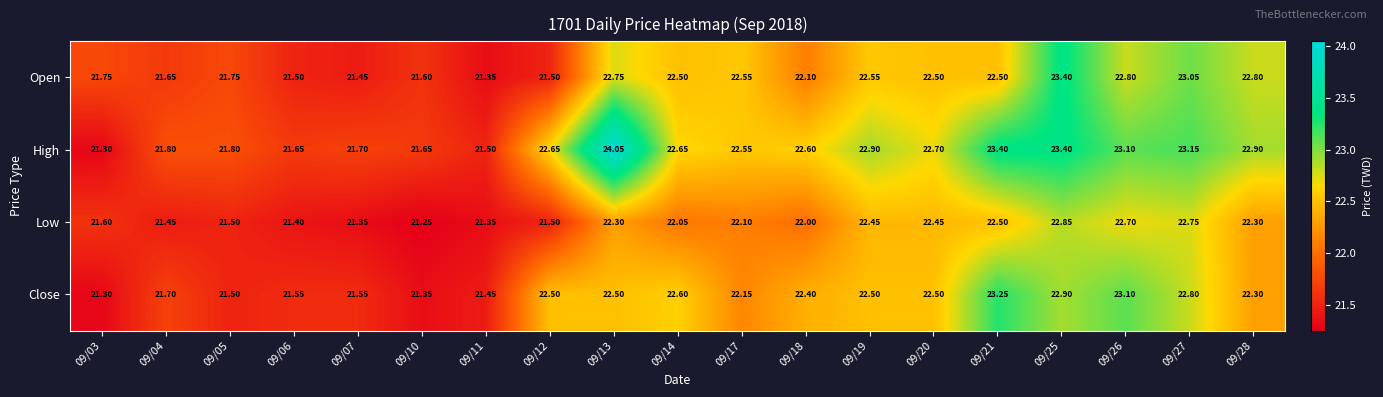

Which series changed the most between 09/04 and 09/21?

High